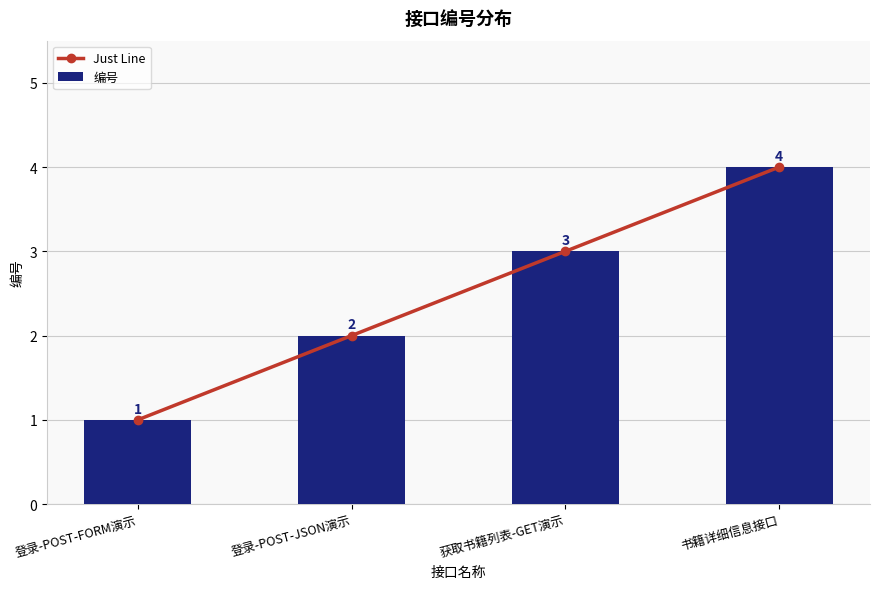

What is the total value across all series at 书籍详细信息接口?

8